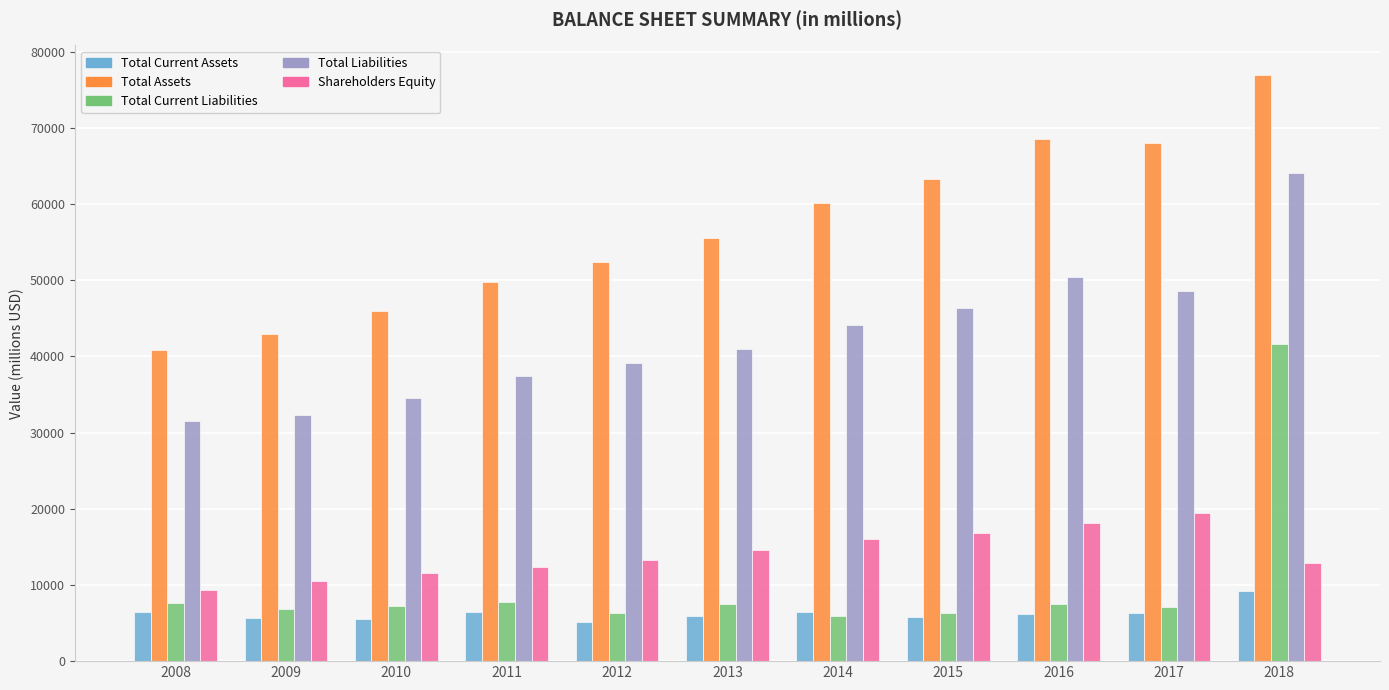

Between 2010 and 2013, which series saw the biggest shift?

Total Assets